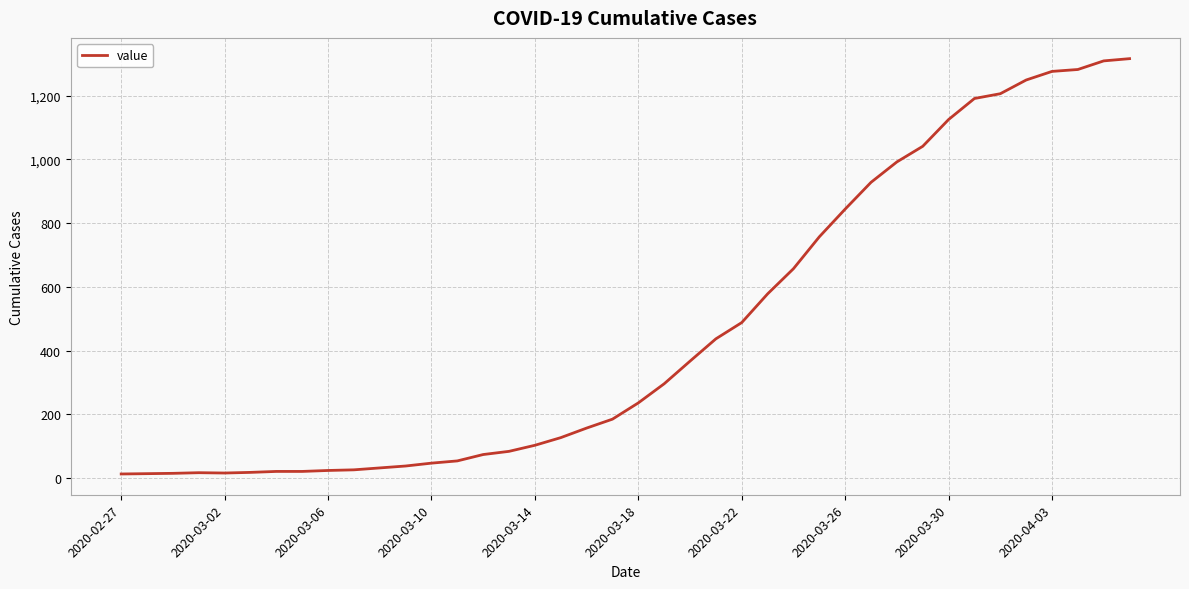

What is the difference between the maximum and minimum values?

1303